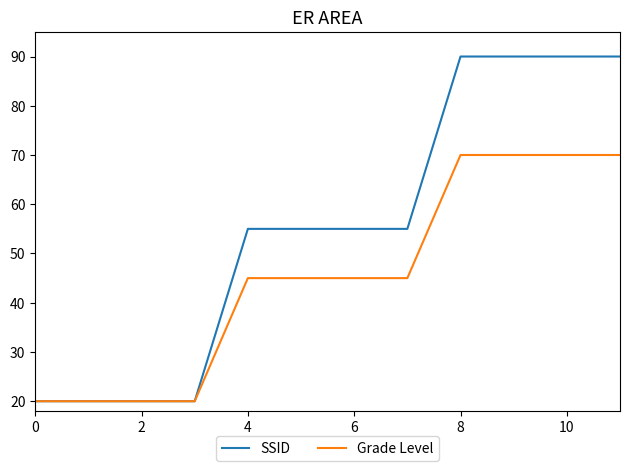

List the series in order of their peak value, highest first.

SSID, Grade Level